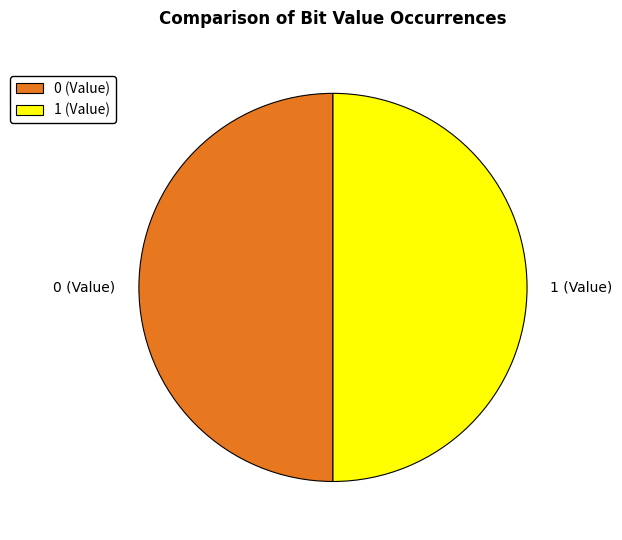

Is it true that 0 is 39% of the pie?

False